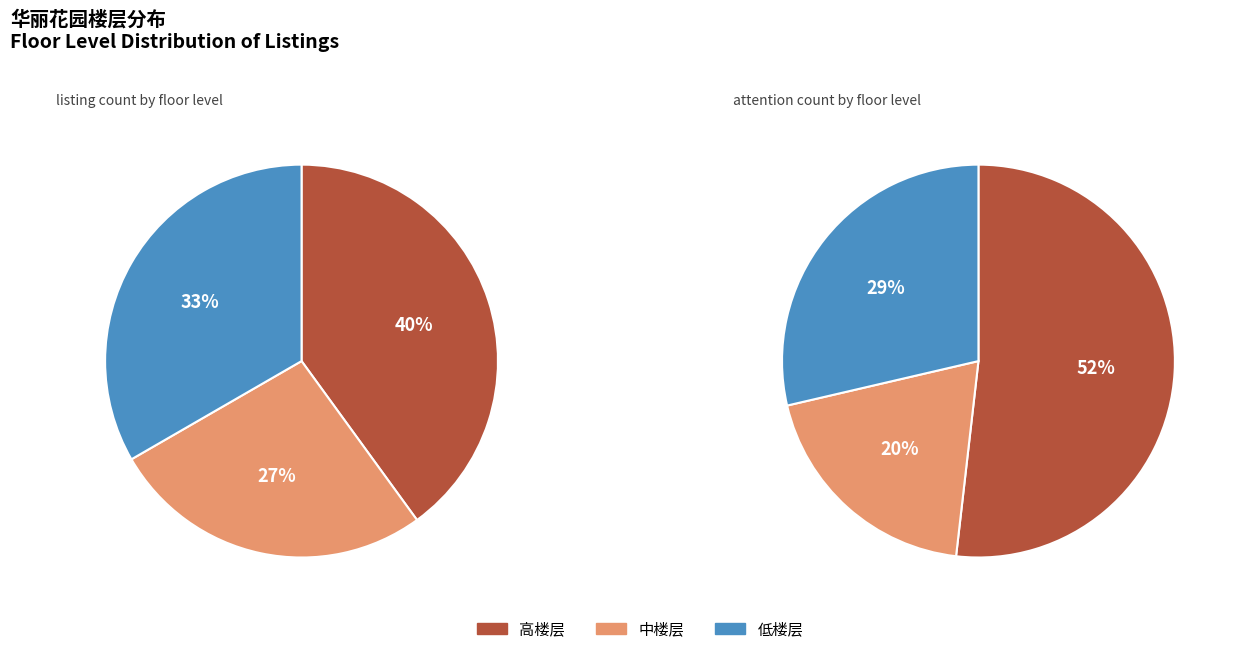

The 中楼层 slice represents 18% of the pie. True or false?

False